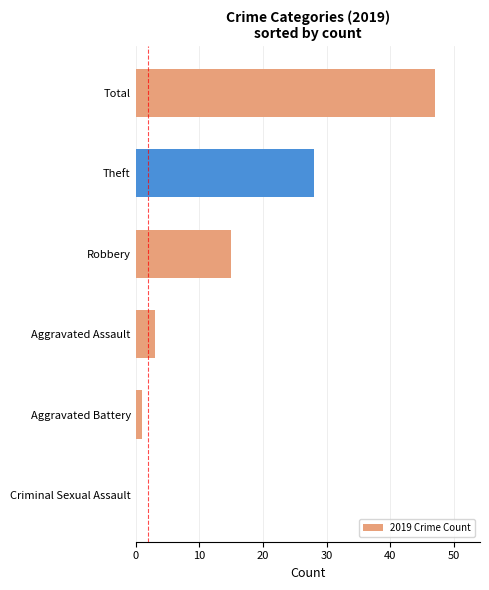

Which has a higher value, Theft or Aggravated Battery?

Theft